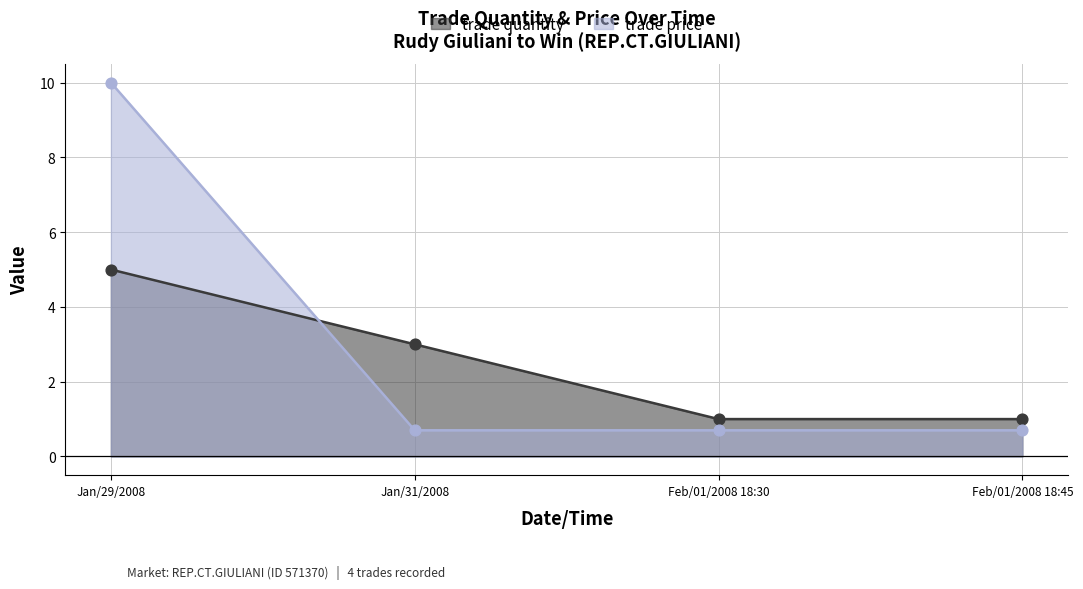

What are all the series names shown in the legend?

trade quantity, trade price